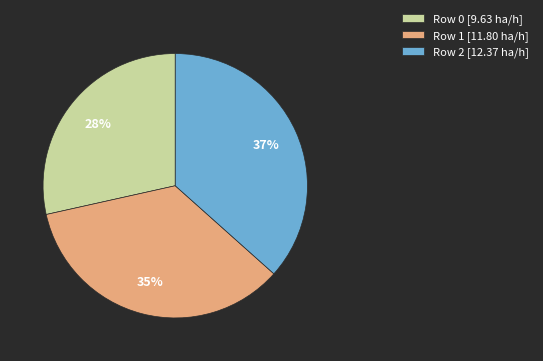

Is the sum of Row 1 [11.80 ha/h] and Row 0 [9.63 ha/h] greater than half?

Yes